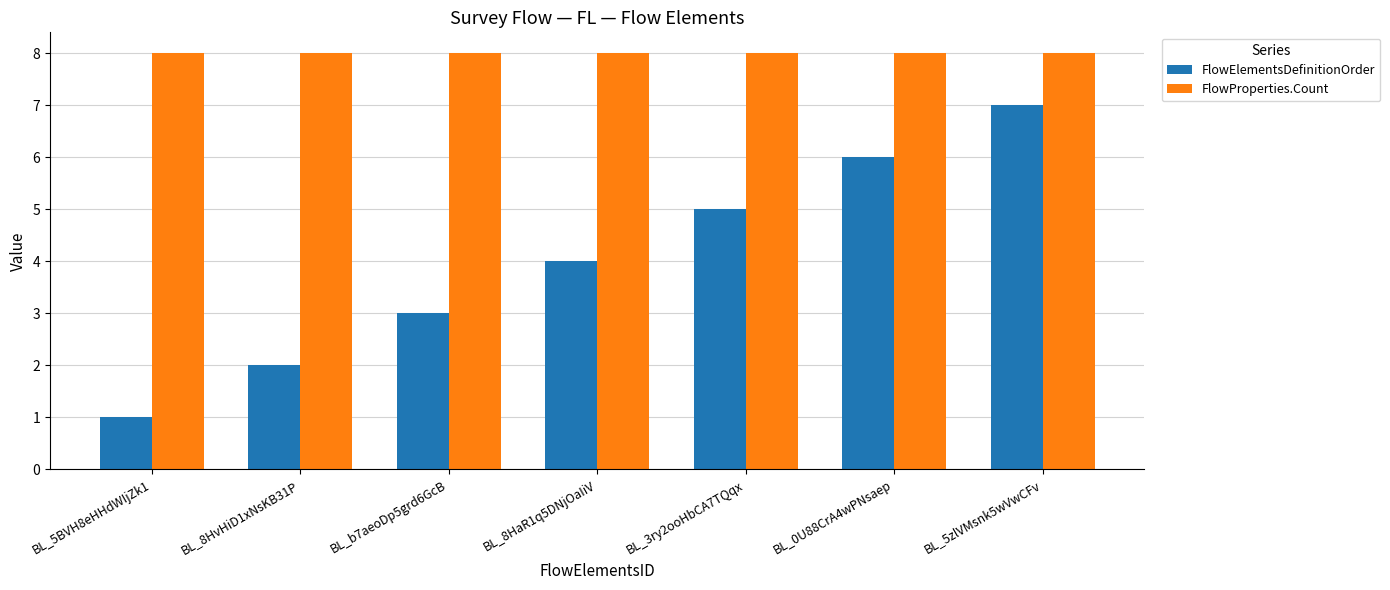

What is the total value across all series at BL_5zlVMsnk5wVwCFv?

15